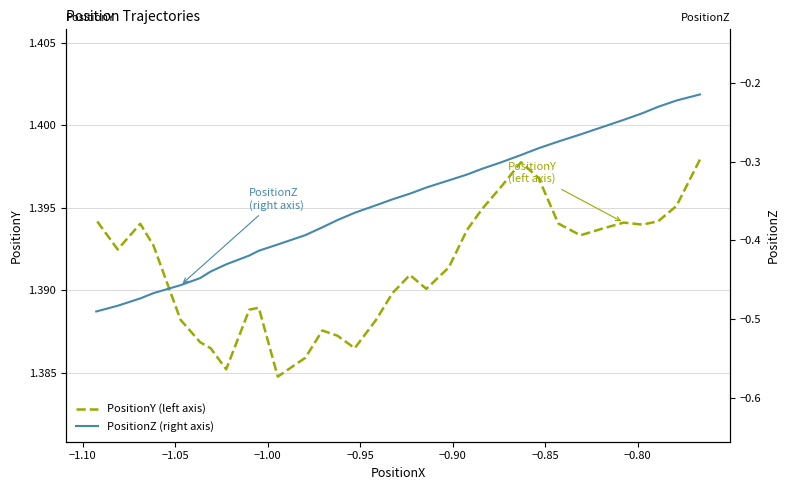

What are all the series names shown in the legend?

PositionY (left axis), PositionZ (right axis)